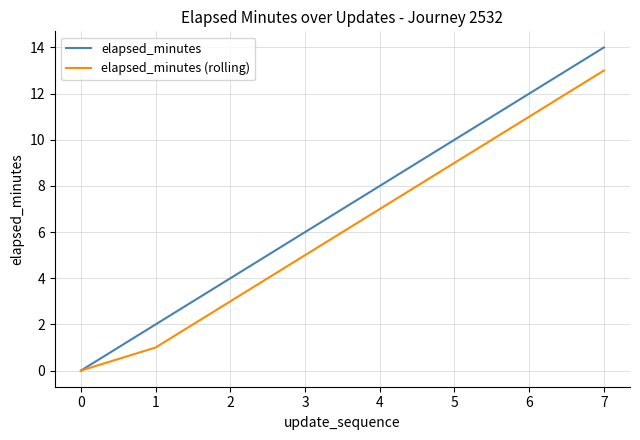

Which label corresponds to the largest value in the chart?

7